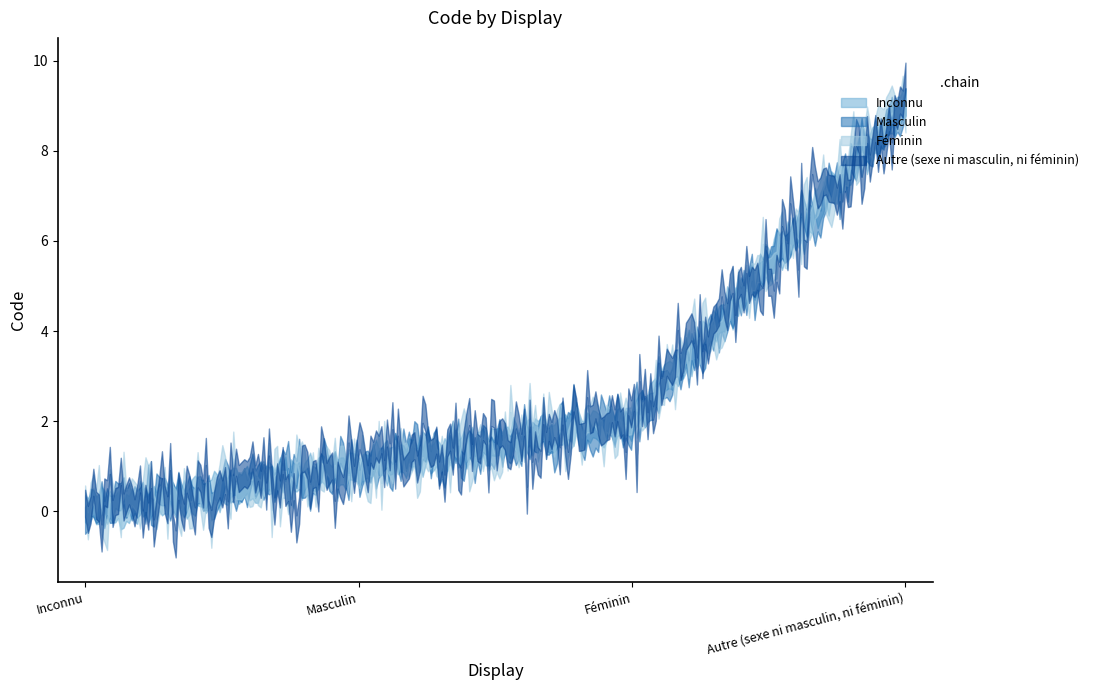

What is the difference between the values at Féminin and Masculin?

1